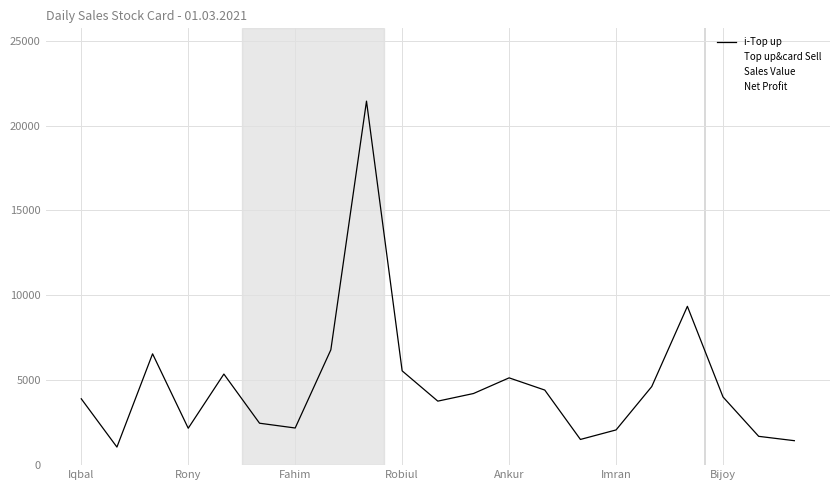

True or false: Sales Value and Top up&card Sell intersect in this chart.

False